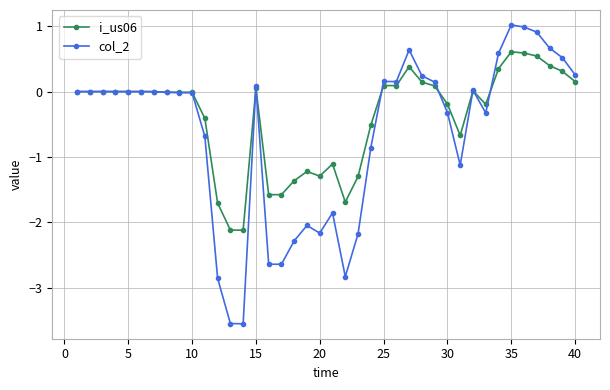

What is the minimum value for i_us06?

-2.1